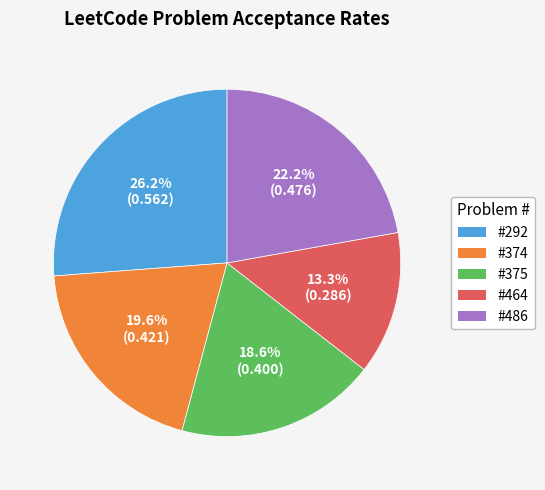

Count the number of slices in the pie.

5